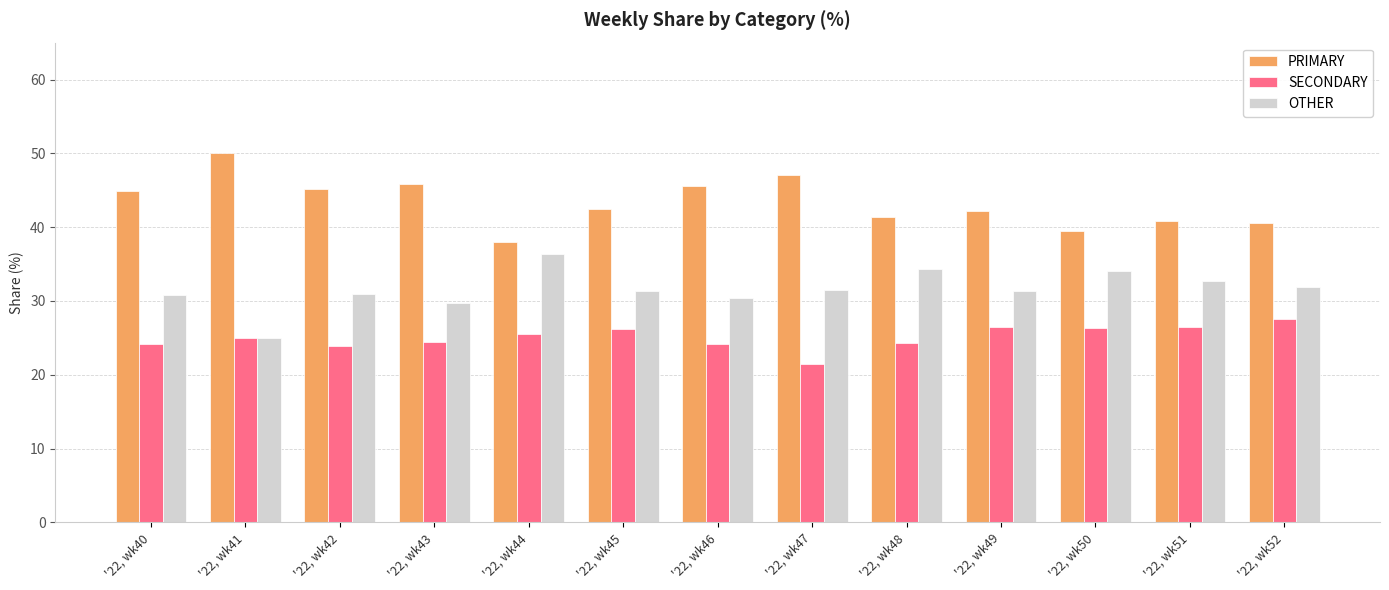

What is the value of the PRIMARY bar at the 5th from the left?

38.0